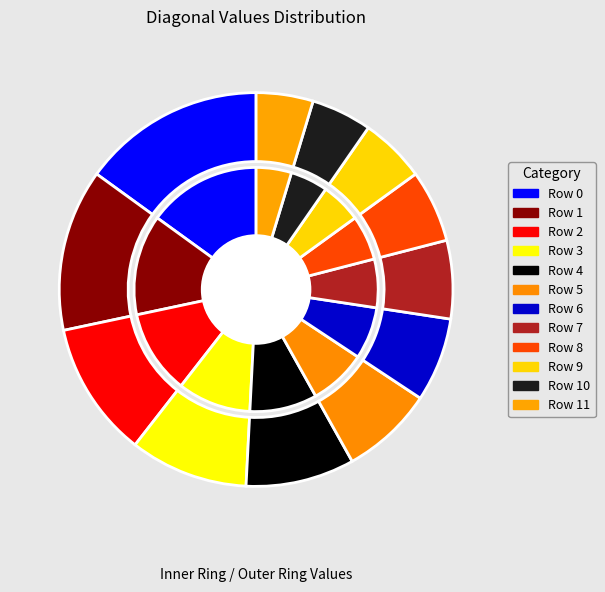

Which category has the smallest portion of the pie?

Row 11